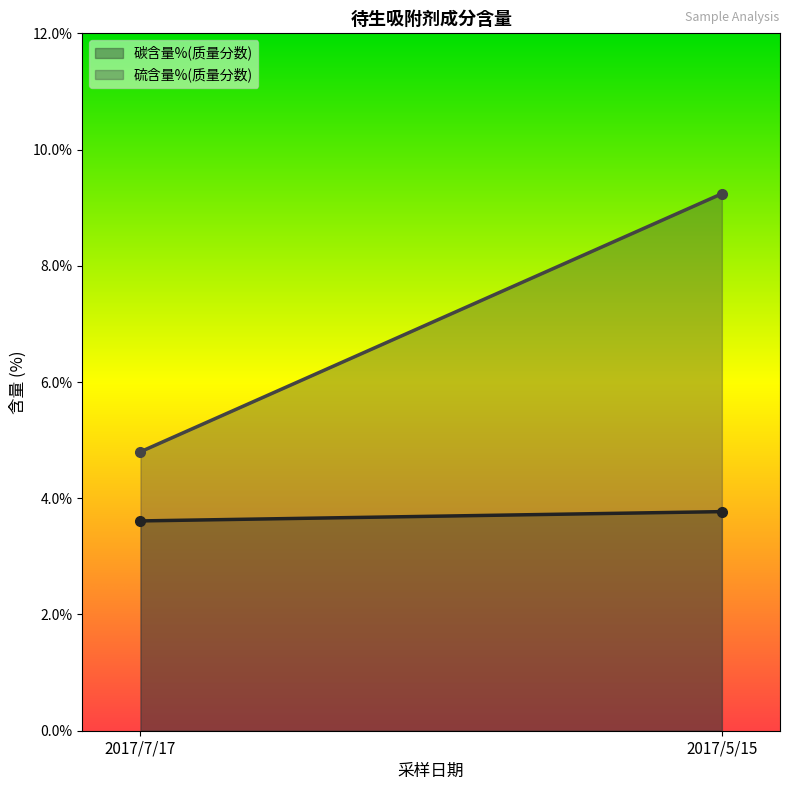

Count the number of data series in this chart.

2